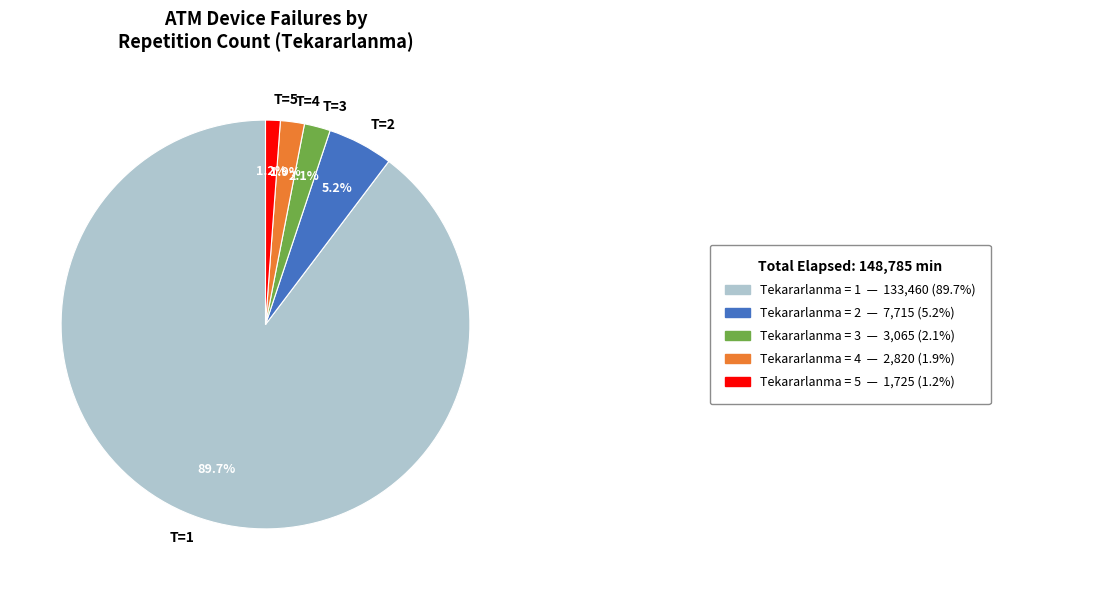

Does any single category account for the majority?

Yes